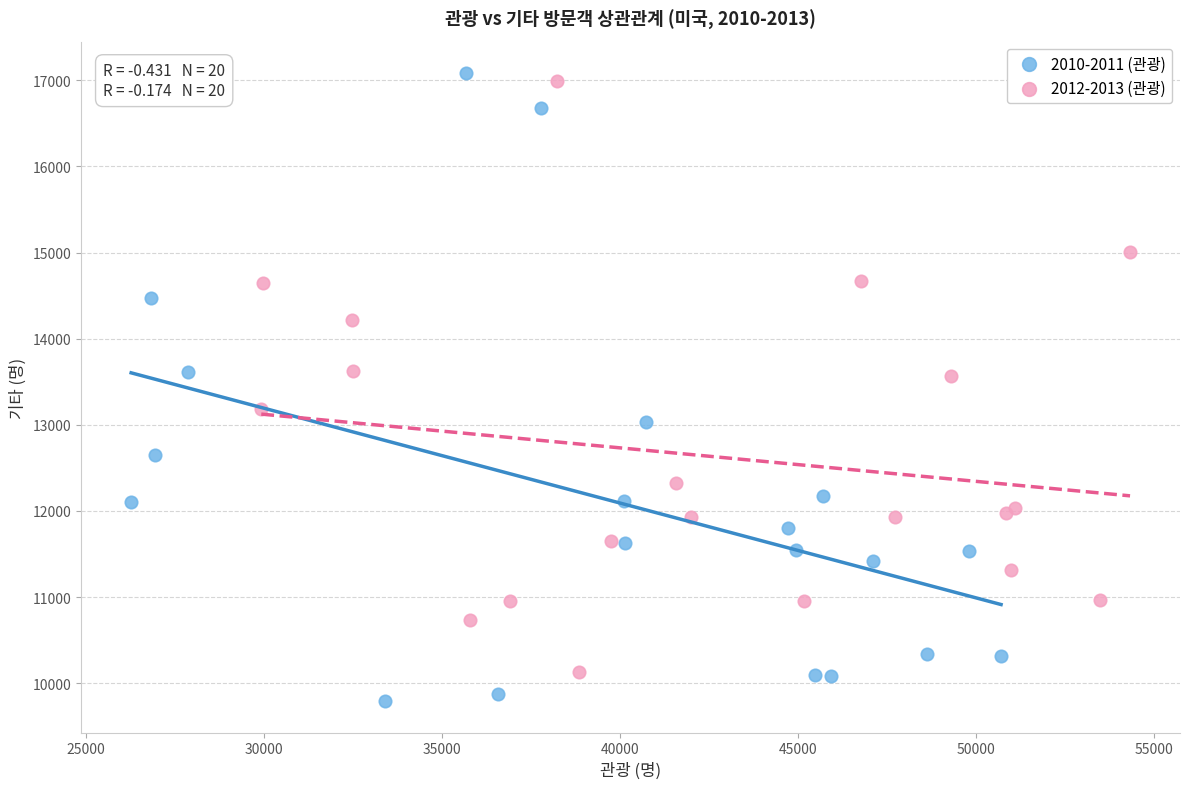

Which series contains the lowest Y value?

2010-2011 (관광)